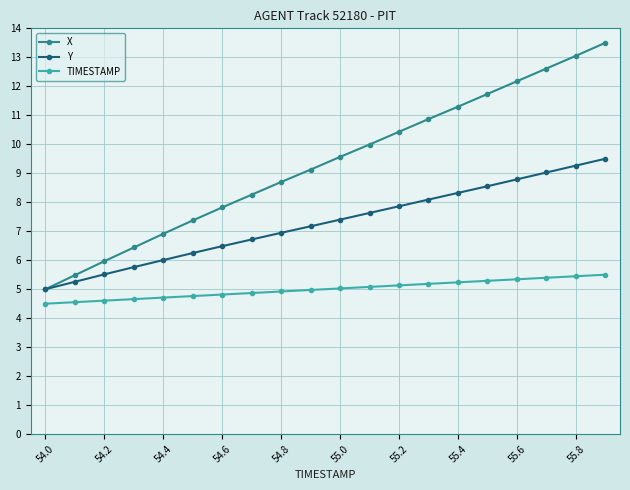

Count the number of categories in the chart.

20